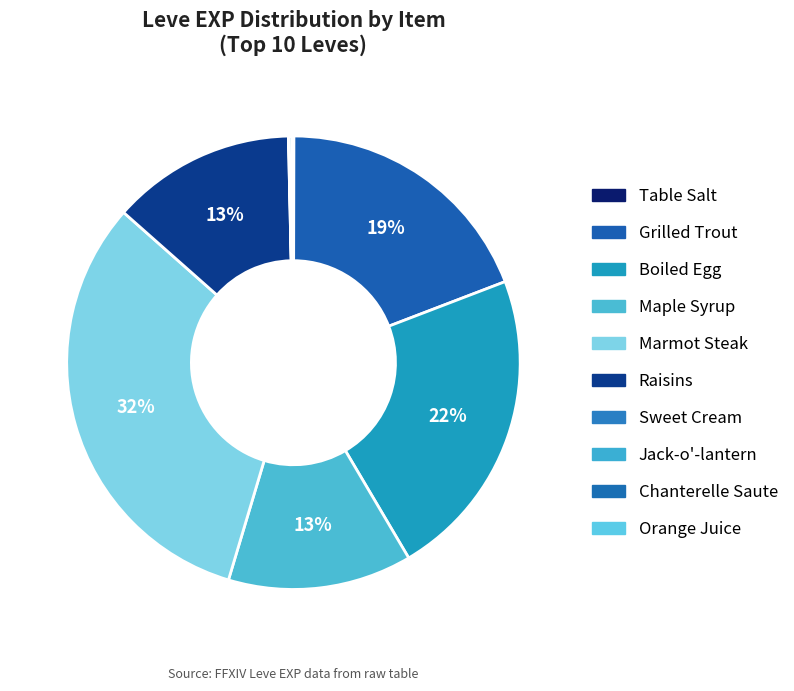

Rank the categories by value from highest to lowest.

Marmot Steak, Boiled Egg, Grilled Trout, Maple Syrup, Raisins, Jack-o'-lantern, Orange Juice, Table Salt, Sweet Cream, Chanterelle Saute